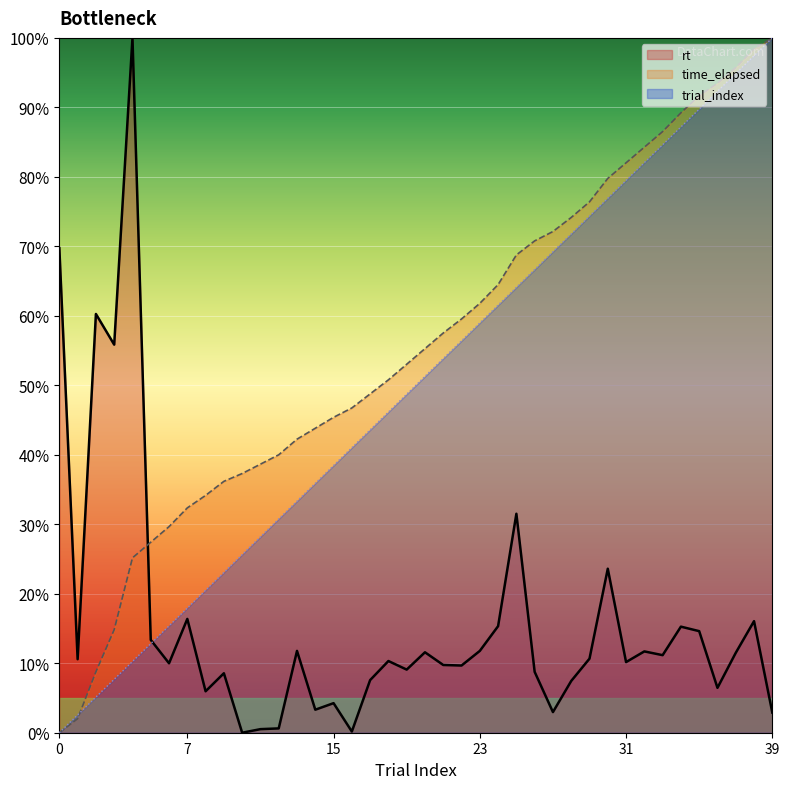

What is the difference between the maximum and minimum values in the time_elapsed_k series?

100.0